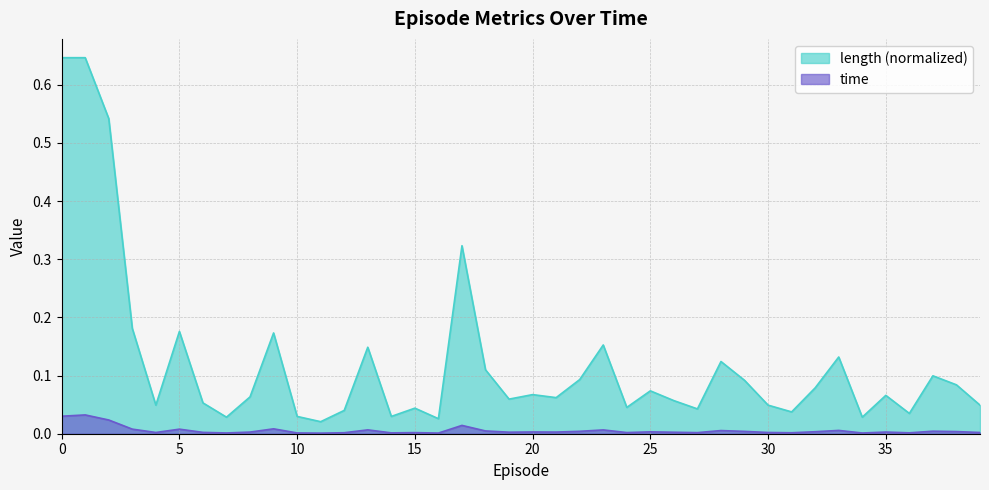

Which series changed the most between 4 and 7?

length